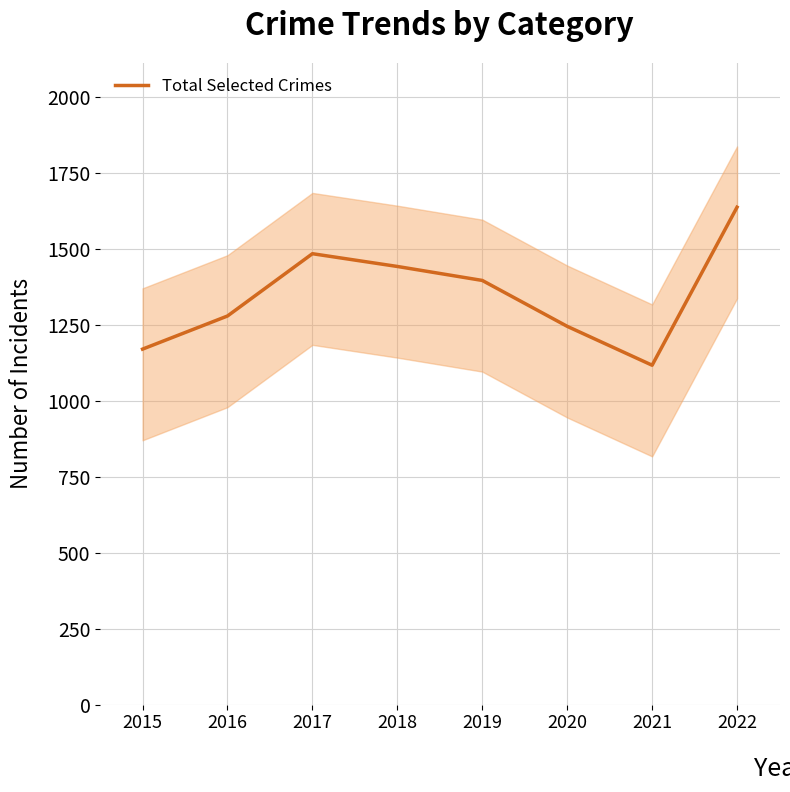

At which category does the data reach its first local valley?

2021